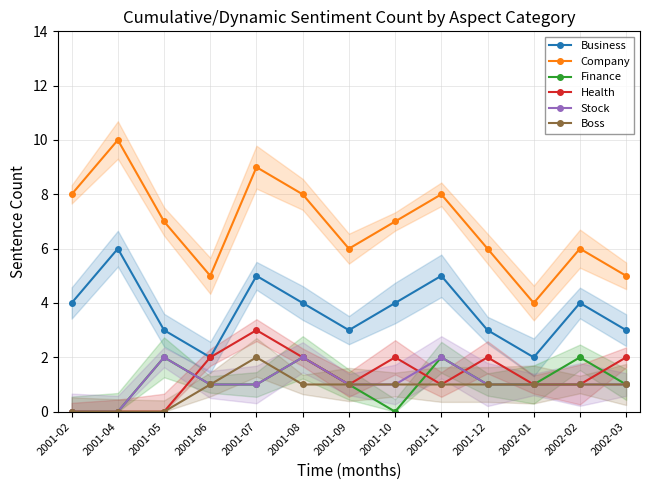

The value of Boss at 2001-11 is 1. True or false?

False